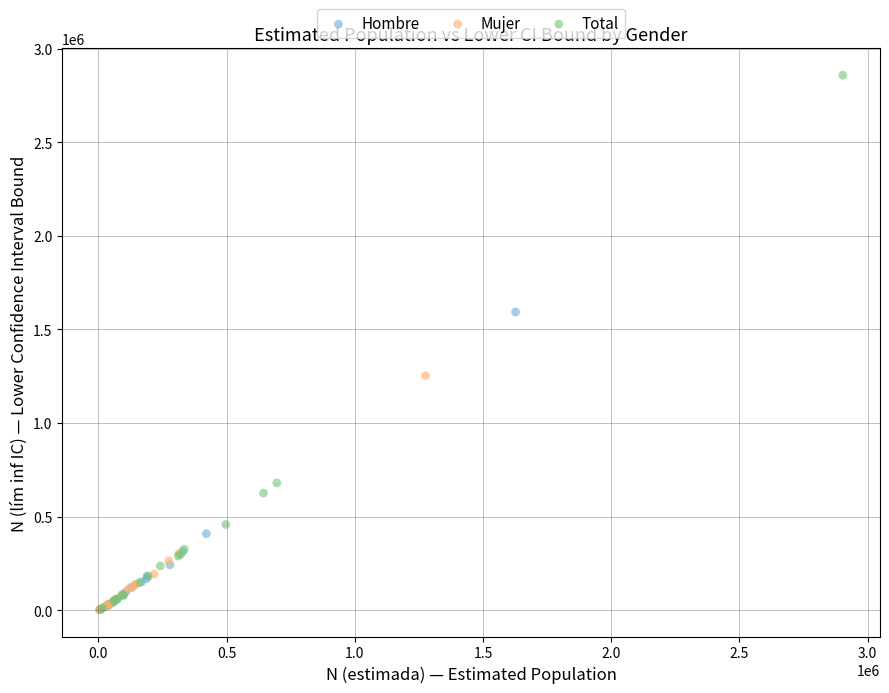

Which series contains the highest Y value?

Total